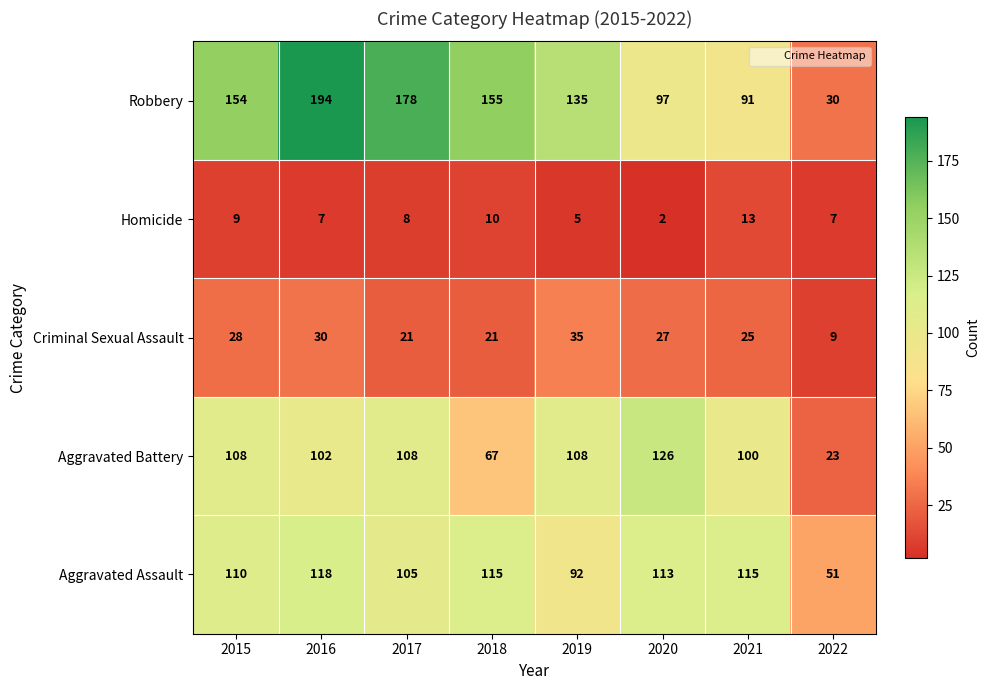

The Robbery series shows 194 at 2016. True or false?

True